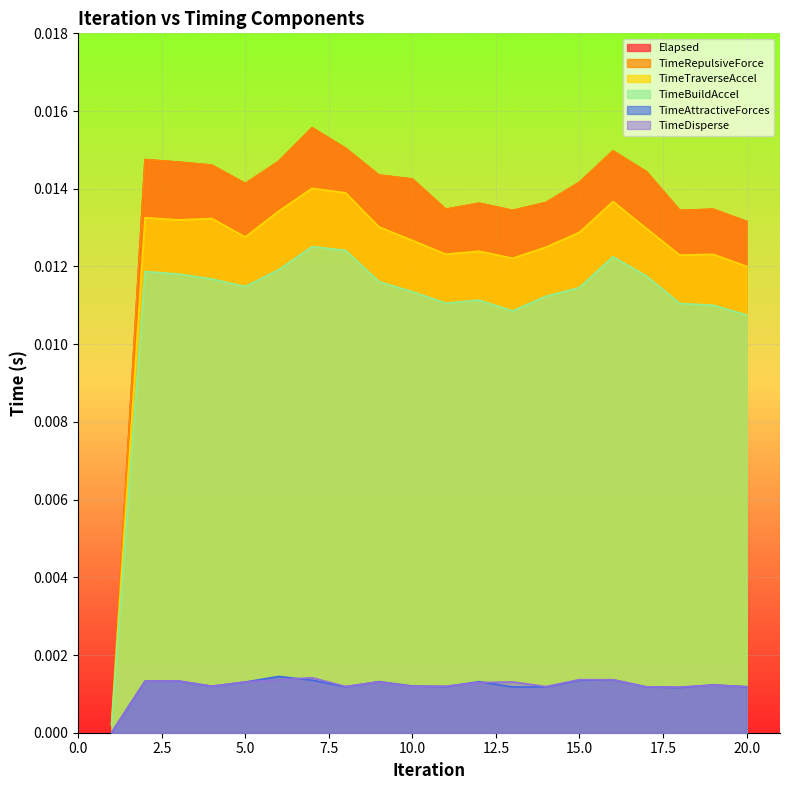

Between 8 and 13, which series saw the biggest shift?

TimeTraverseAccel